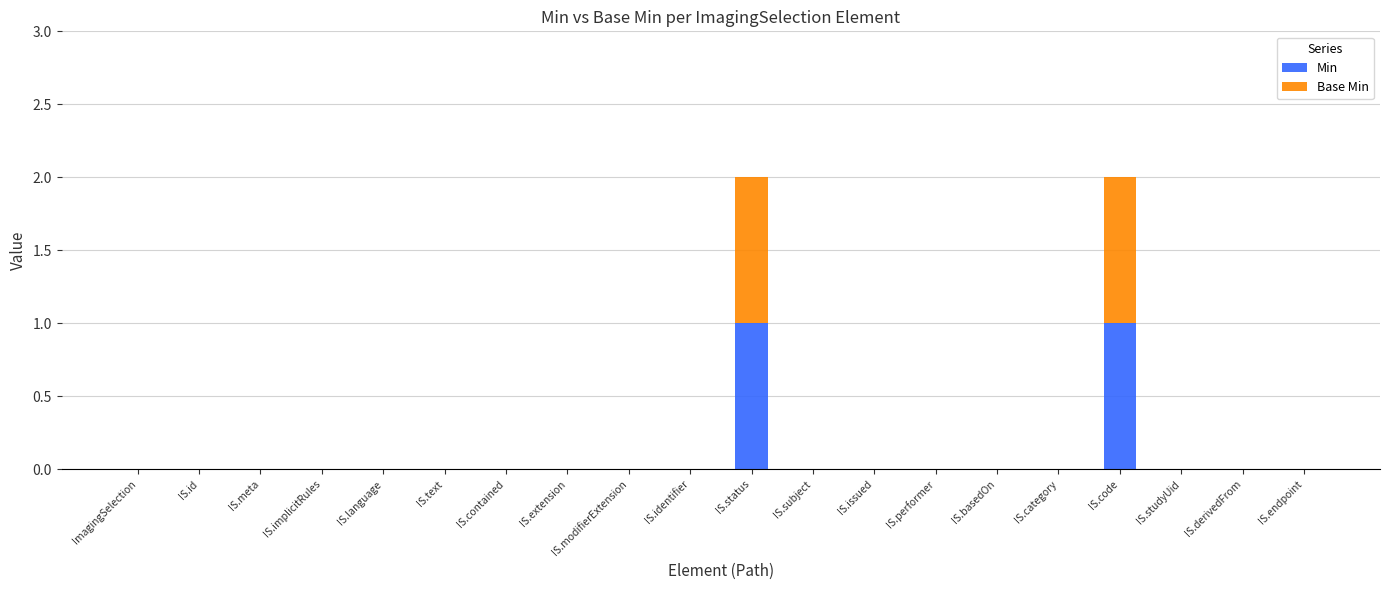

The value of Min at IS.issued is 0. True or false?

True